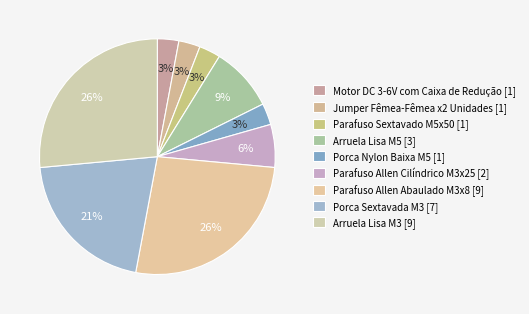

Is the sum of Arruela Lisa M5 and Parafuso Allen Abaulado M3x8 greater than half?

No